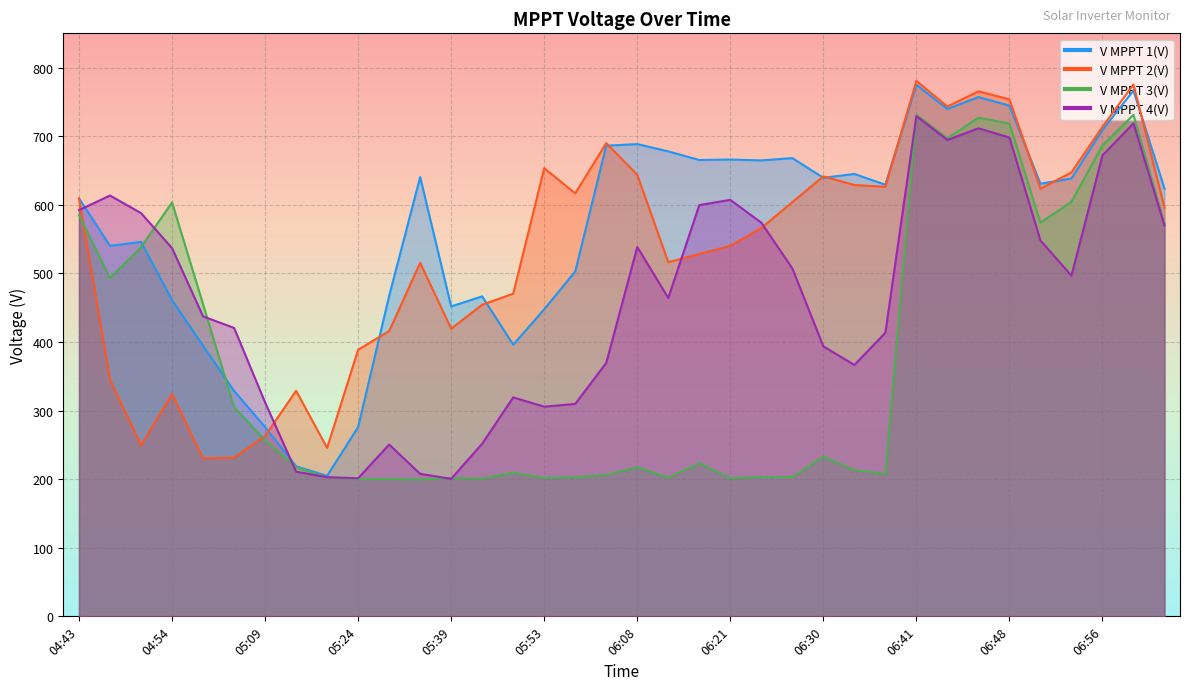

After their last crossing, which series has the higher values: V MPPT 1(V) or V MPPT 4(V)?

V MPPT 1(V)